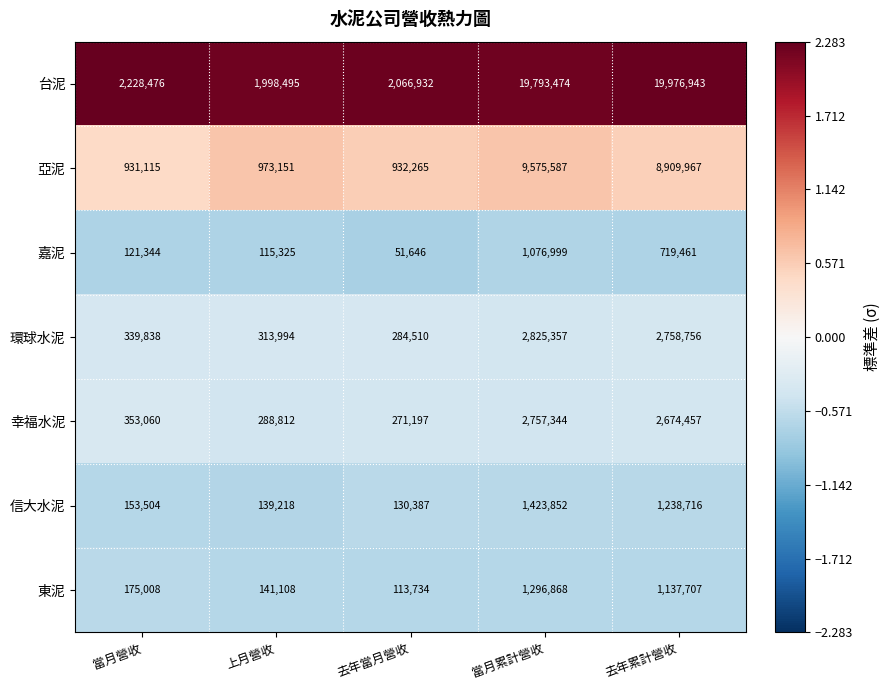

Which label corresponds to the smallest value in the chart?

去年當月營收